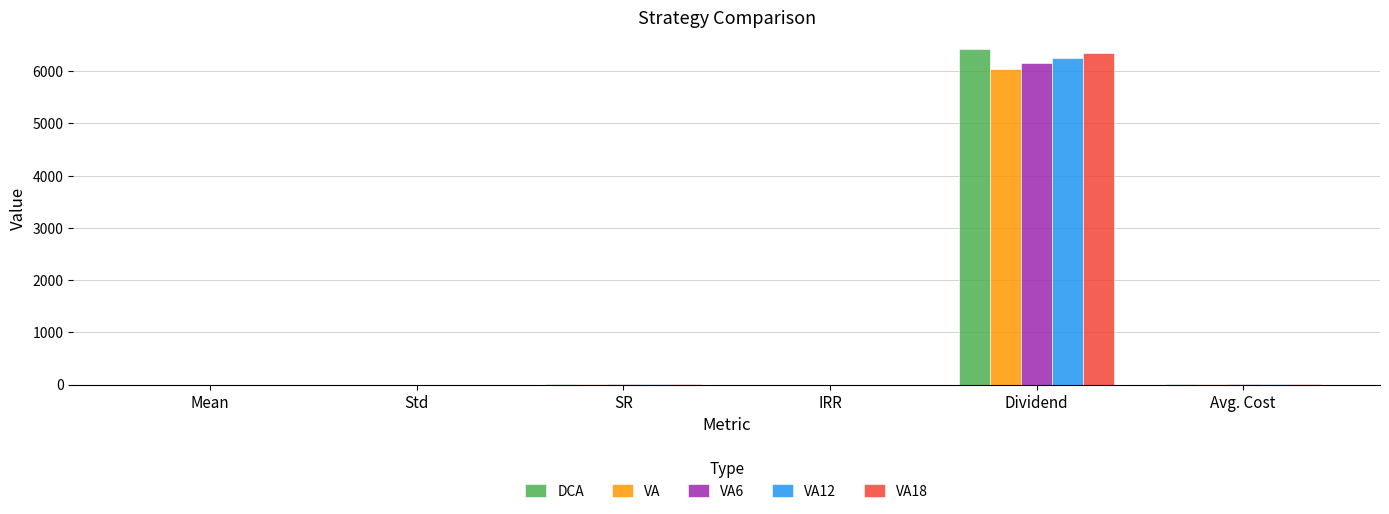

Is it true that VA18 equals 8613.4 at Dividend?

False